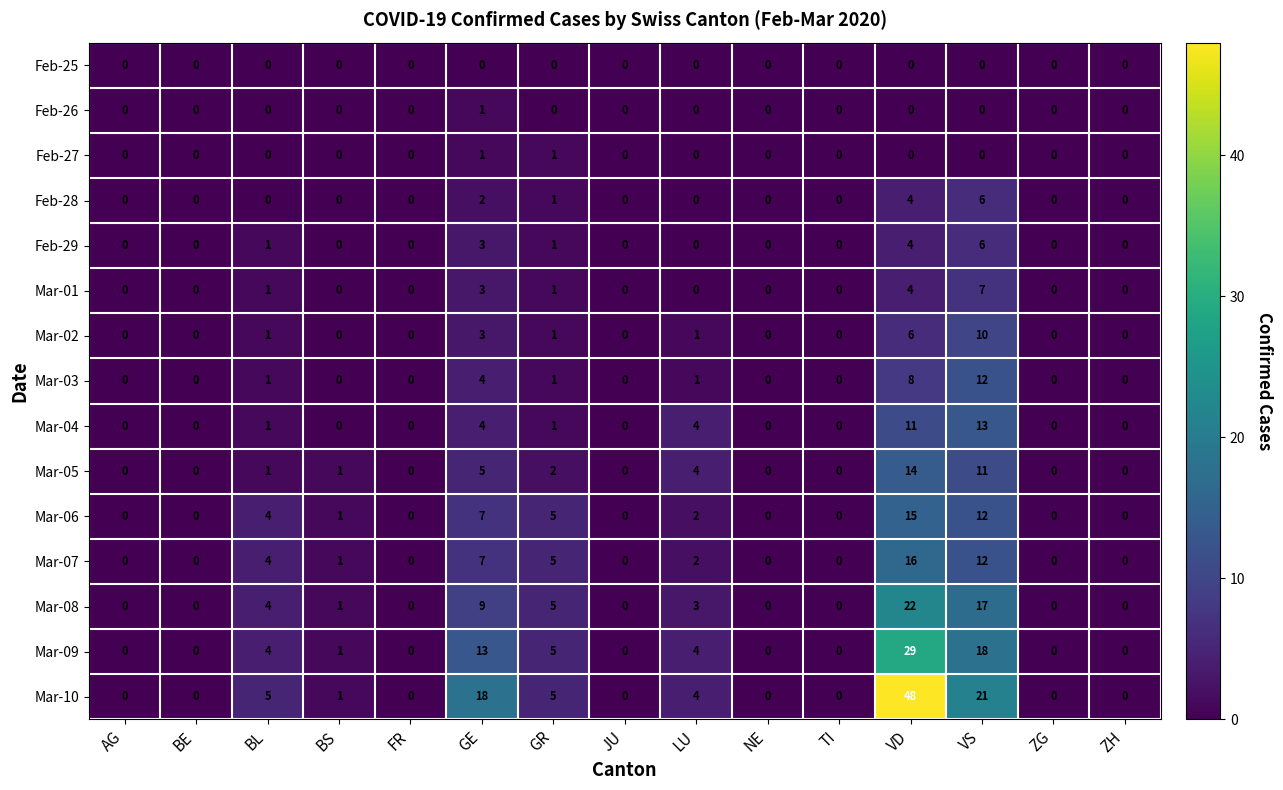

Which series has the largest range (max minus min)?

Mar-10